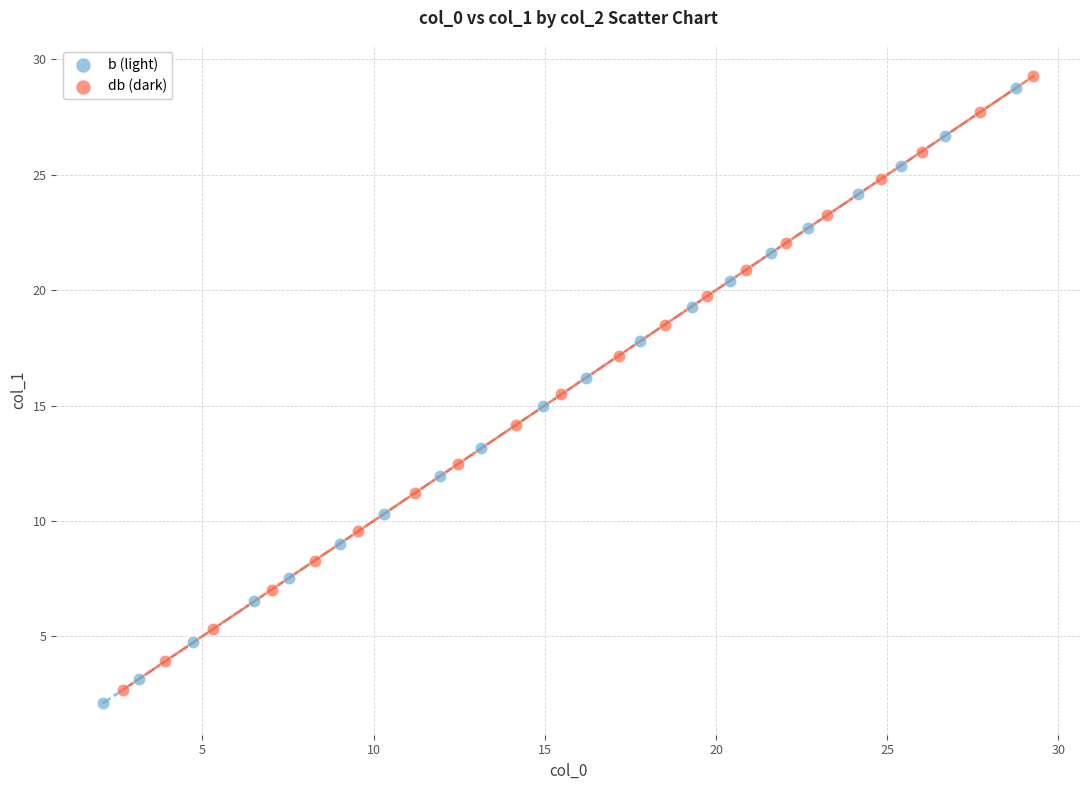

Which series has the widest spread of Y values?

b (light)